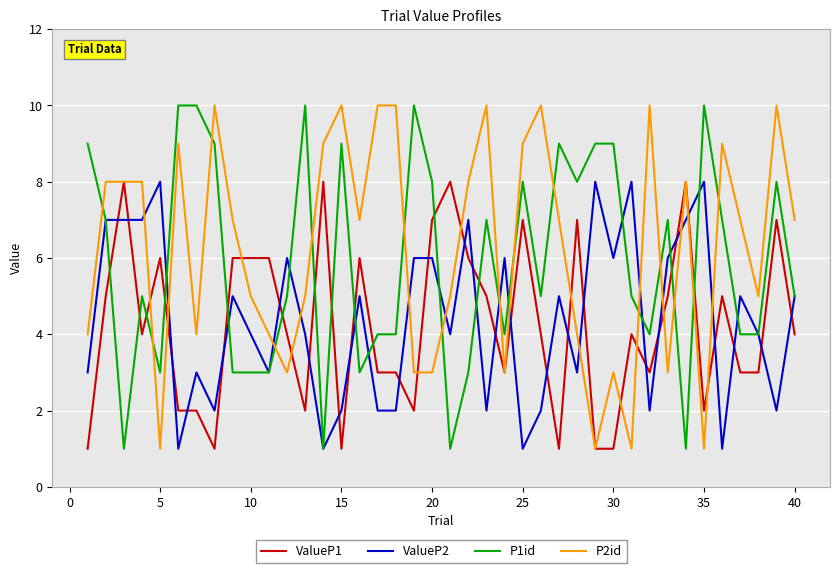

True or false: P1id and ValueP1 cross at least once.

True